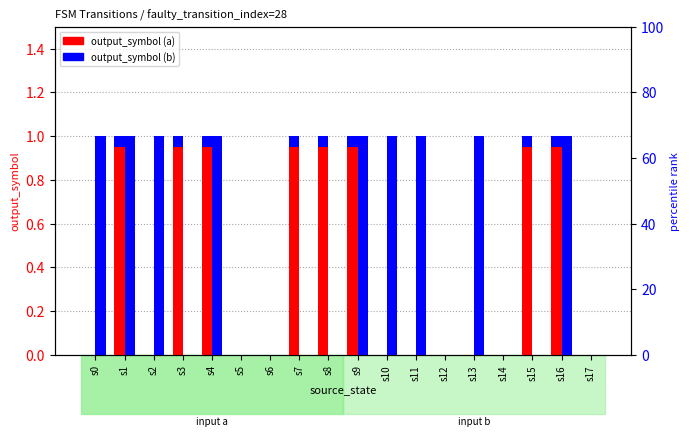

Count the number of data series in this chart.

2